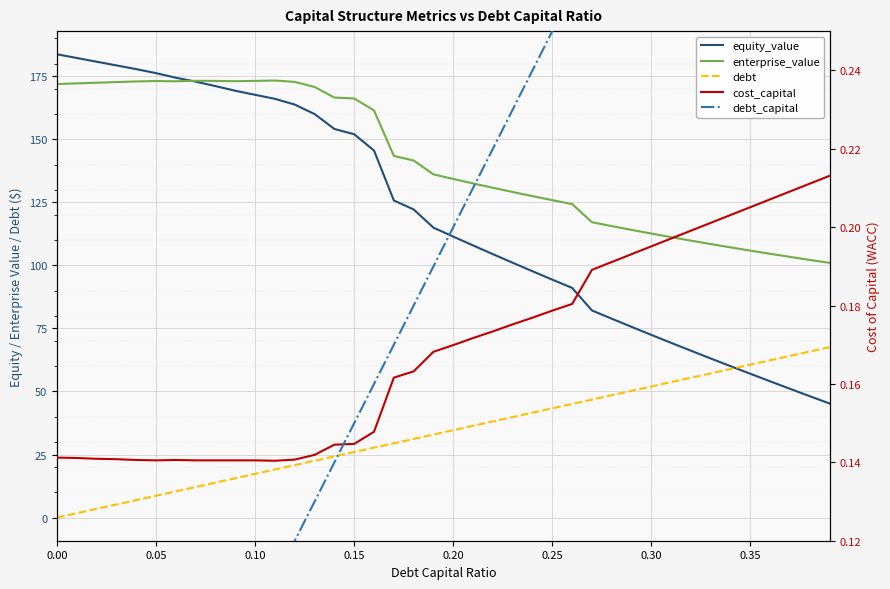

The debt_capital series shows 0.0 at 0.15. True or false?

False